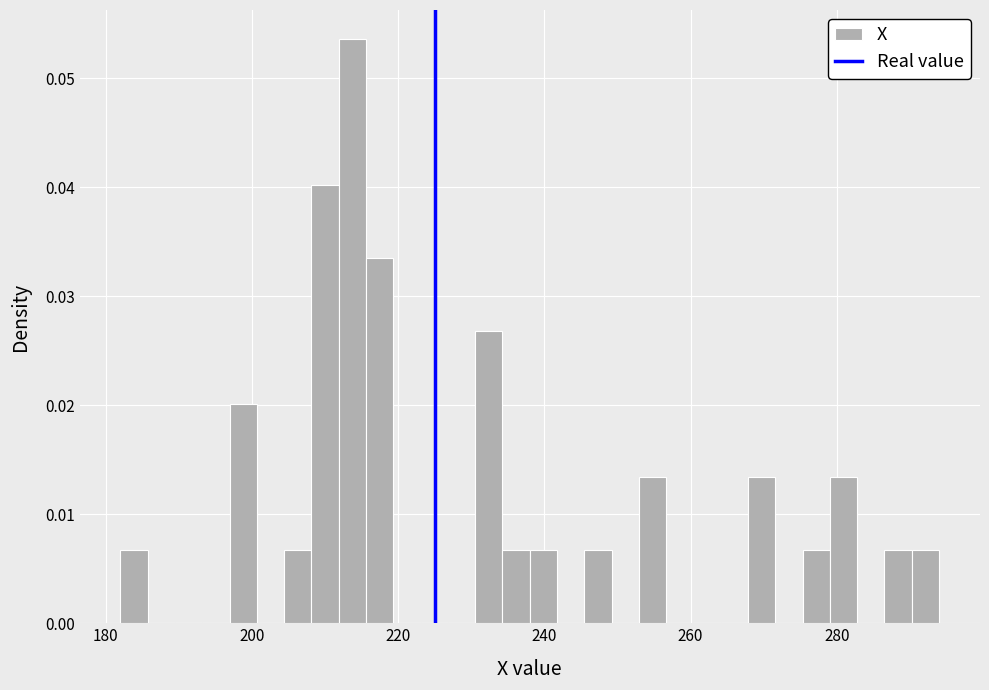

Around what value on the x-axis is the tallest bar? Give the approximate position of its centre, as read against the axis.

214